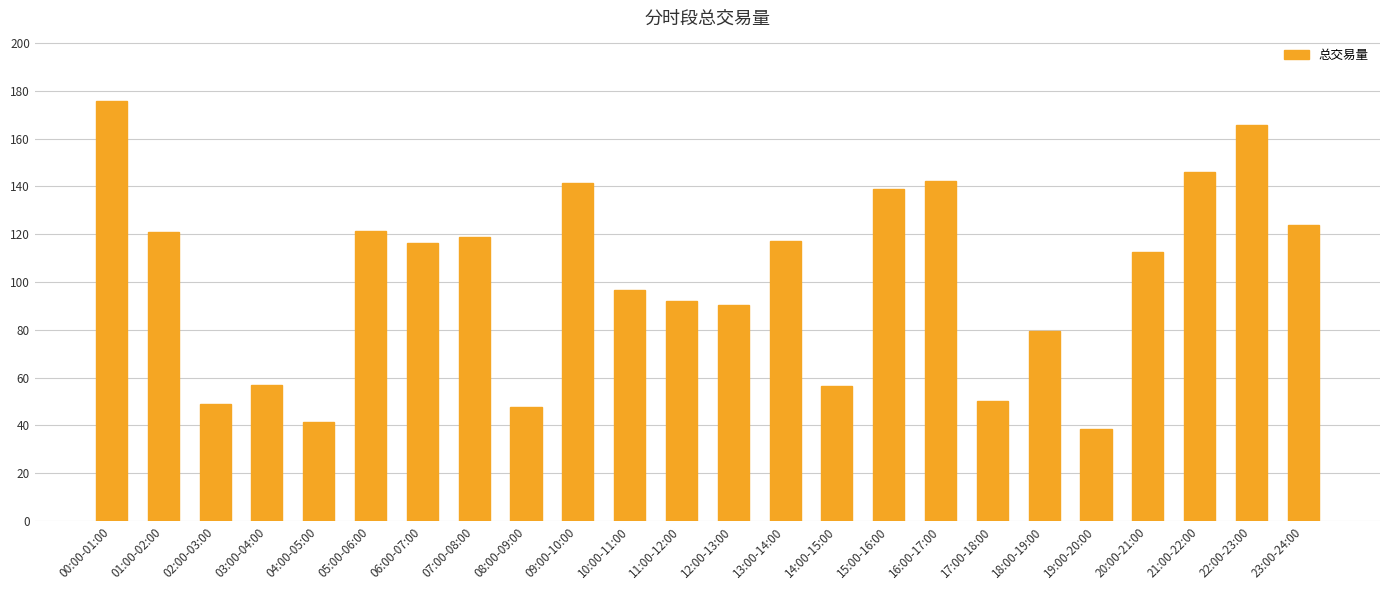

Where does the data first go above 116?

00:00-01:00